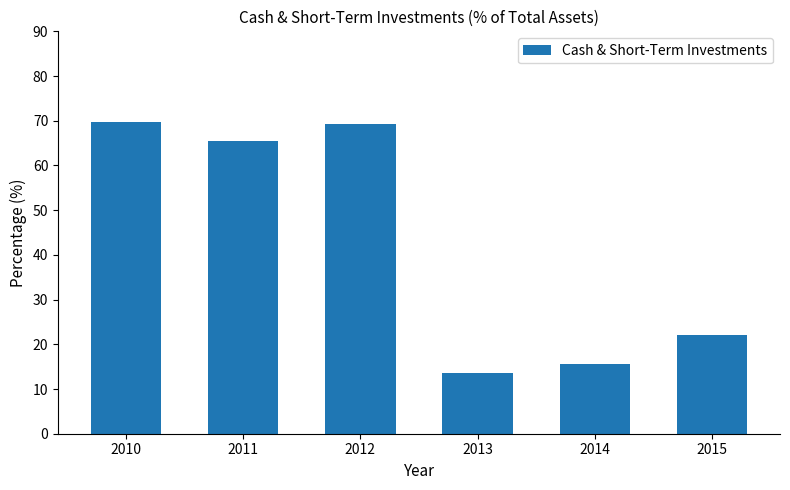

At which category does the chart reach its minimum across all series?

2013